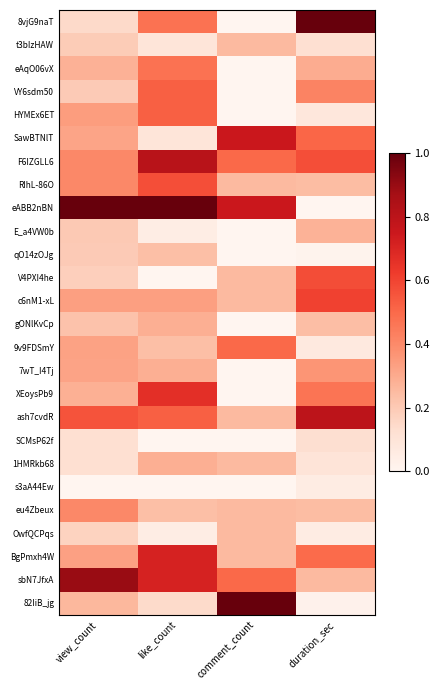

Which series changed the most between view_count and comment_count?

82IiB_jg